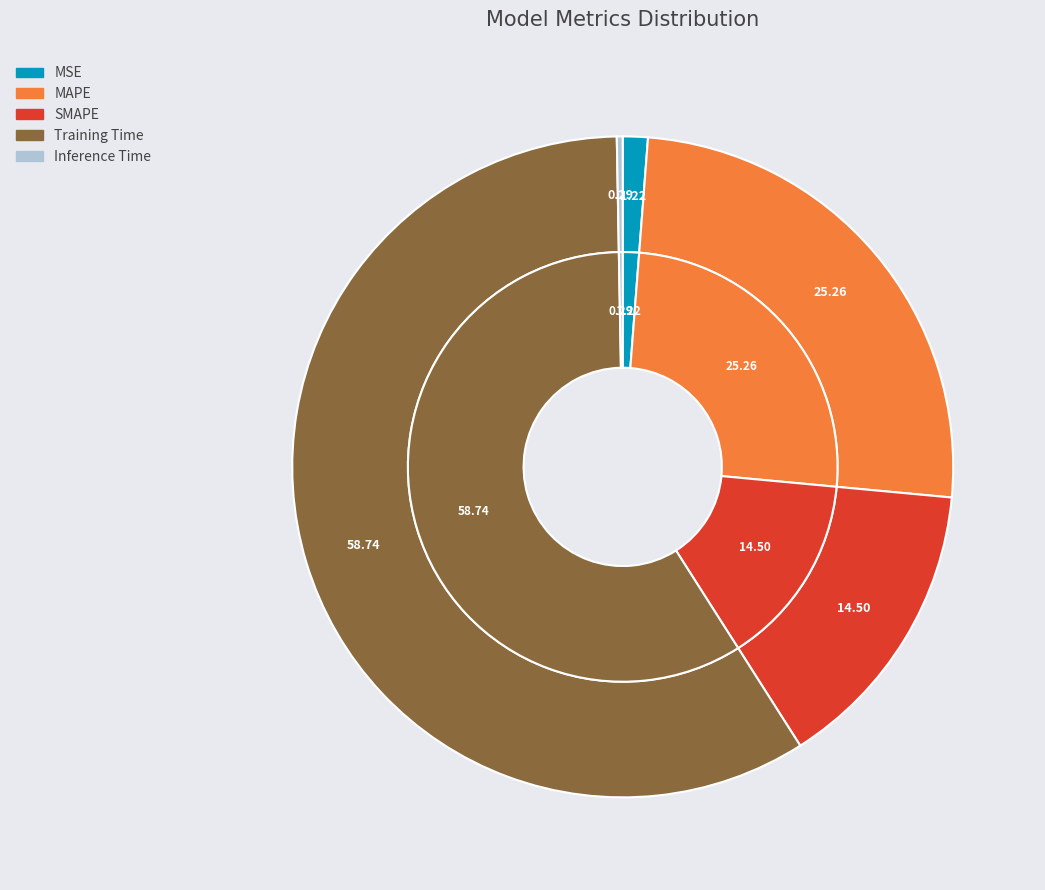

Rank the categories by value from highest to lowest.

Training Time, MAPE, SMAPE, MSE, Inference Time